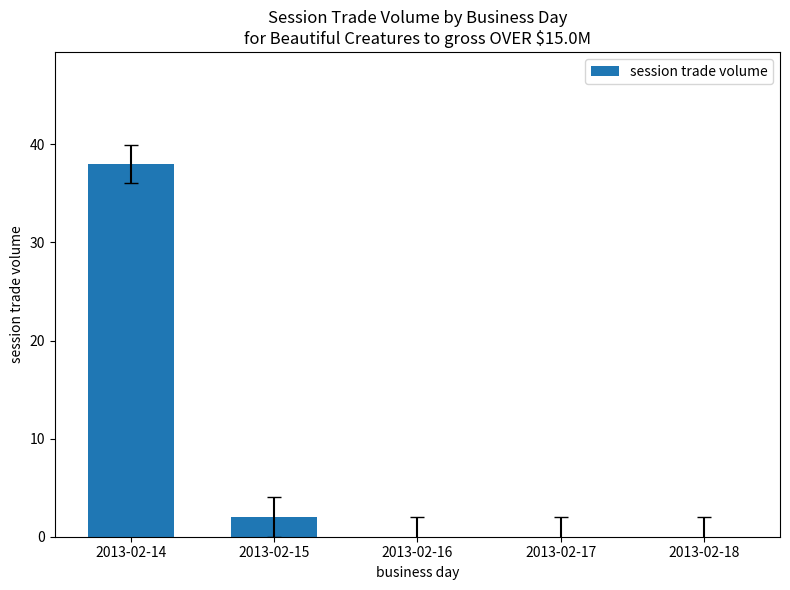

What is the change in value from 2013-02-14 to 2013-02-18?

-38